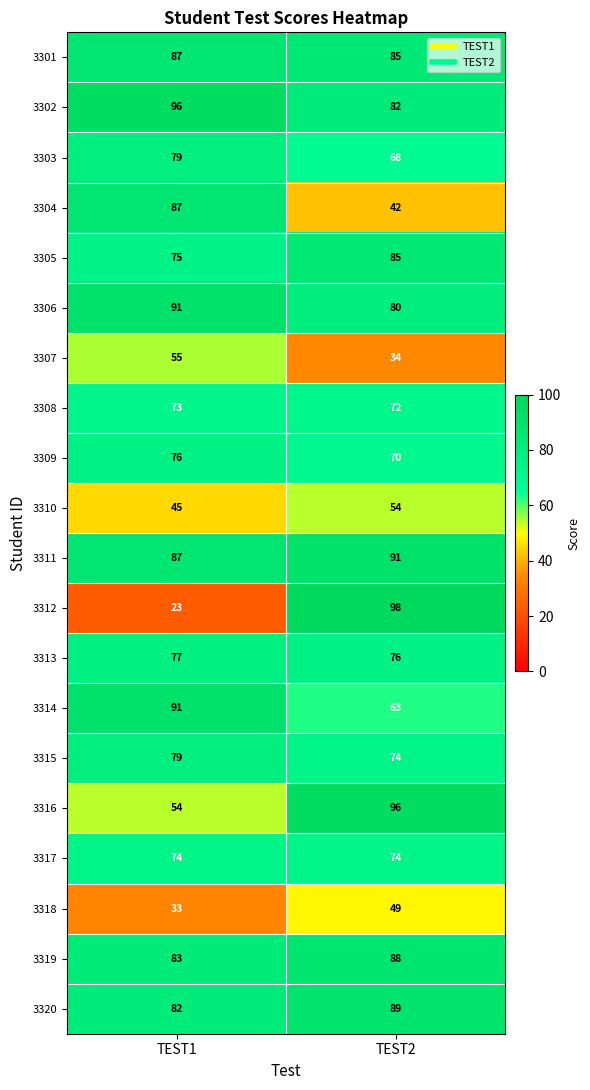

What is the minimum value for 3311?

87